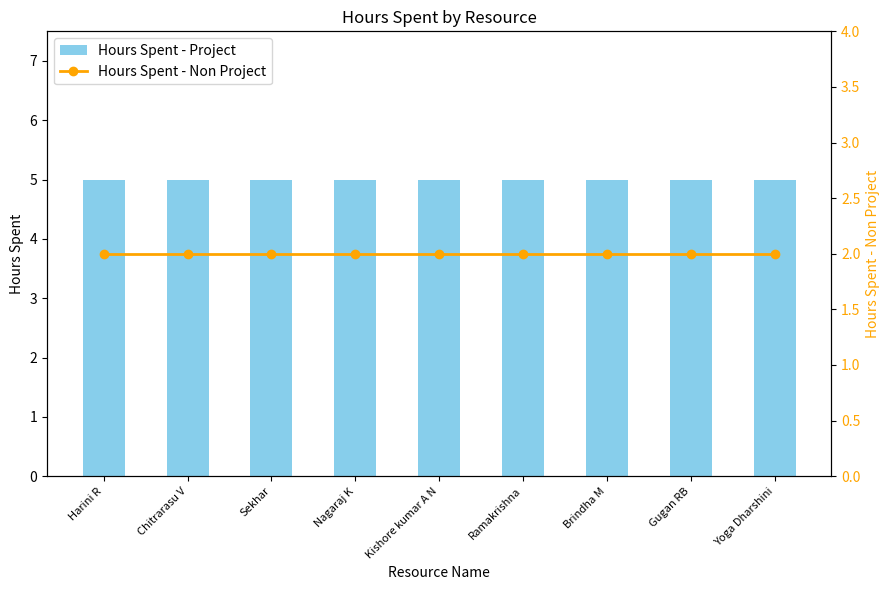

Count the number of categories in the chart.

9